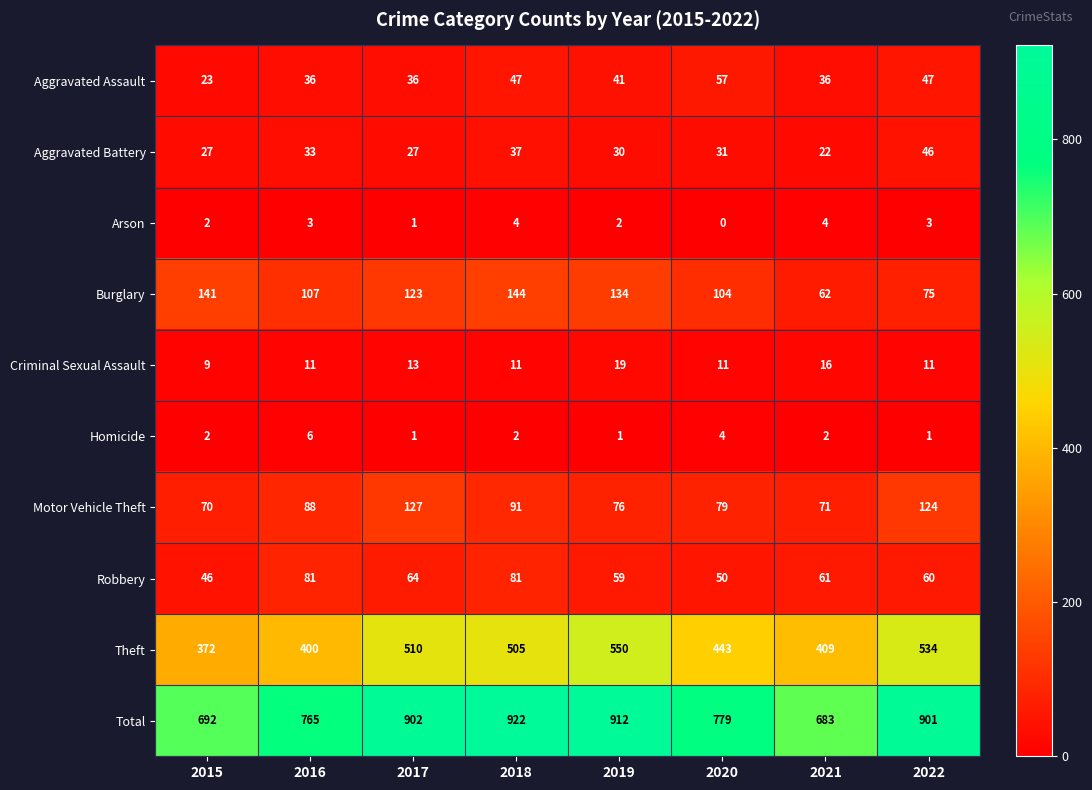

The value of Total at 2015 is 290. True or false?

False